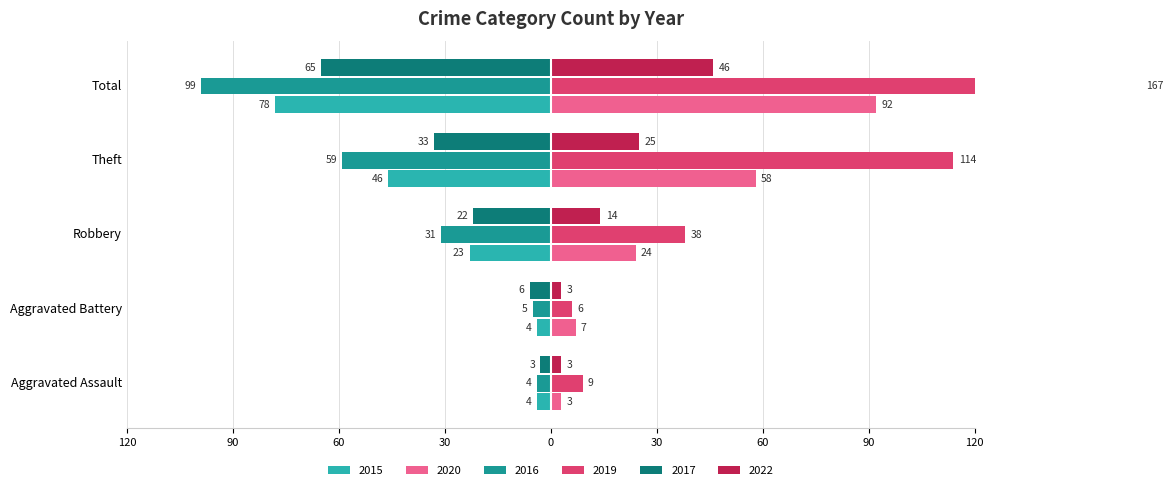

Between Theft and Total, which series saw the biggest shift?

2019